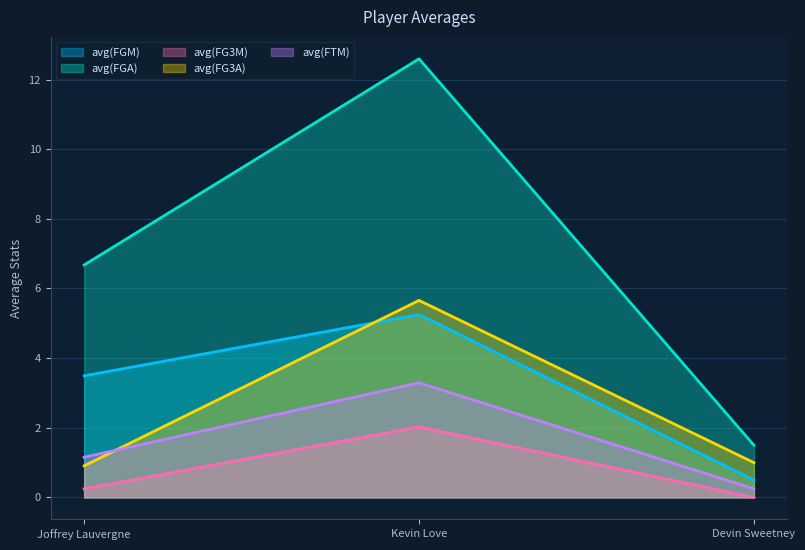

Is the value of avg(FGM) at Devin Sweetney greater than the value of avg(FGA) at Kevin Love?

No